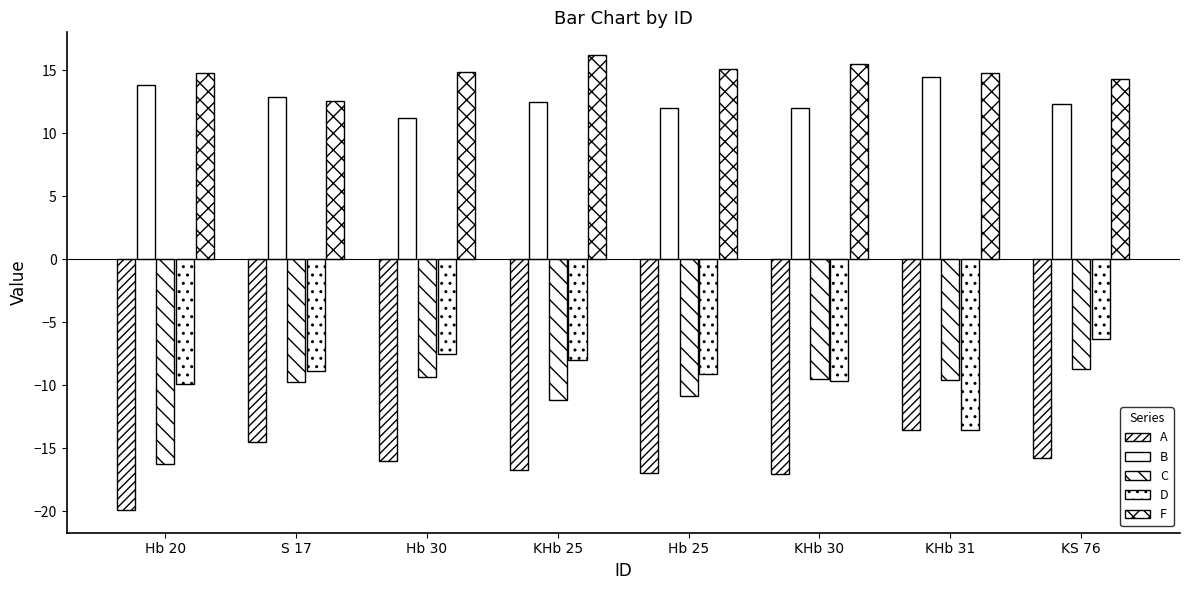

Rank the categories by D value from highest to lowest.

KS 76, Hb 30, KHb 25, S 17, Hb 25, KHb 30, Hb 20, KHb 31